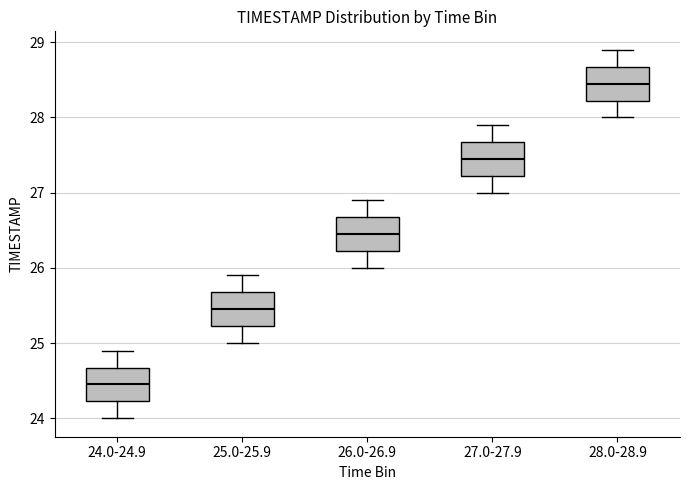

Which box's median line is the lowest?

24.0-24.9